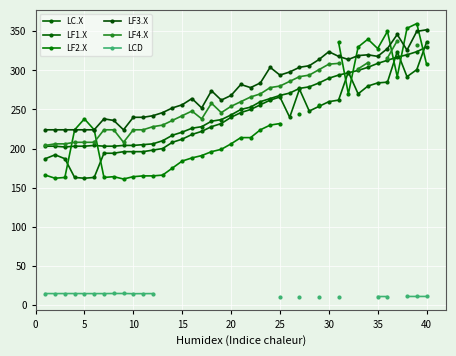

How many times do LF2.X and LC.X cross each other?

7